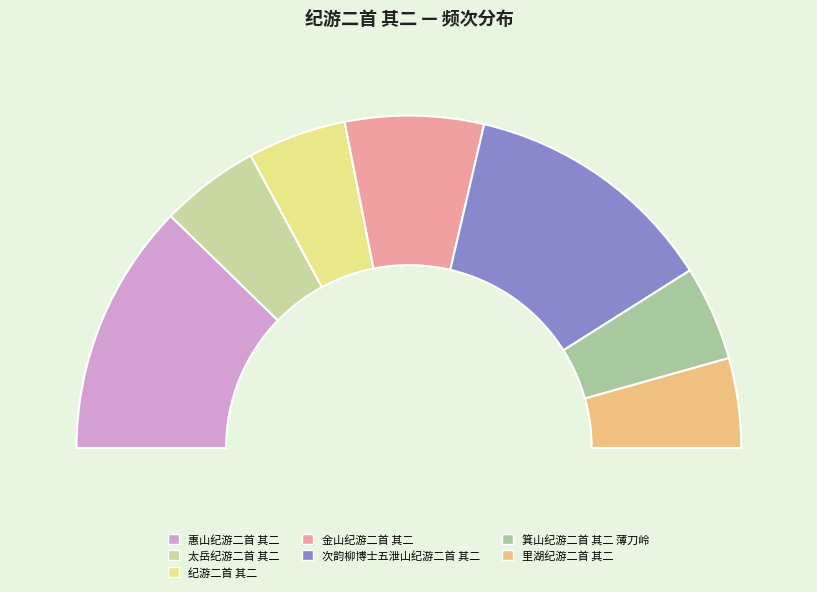

To the nearest percent, what is the combined percentage of 惠山纪游二首 其二 and 次韵柳博士五泄山纪游二首 其二?

49%